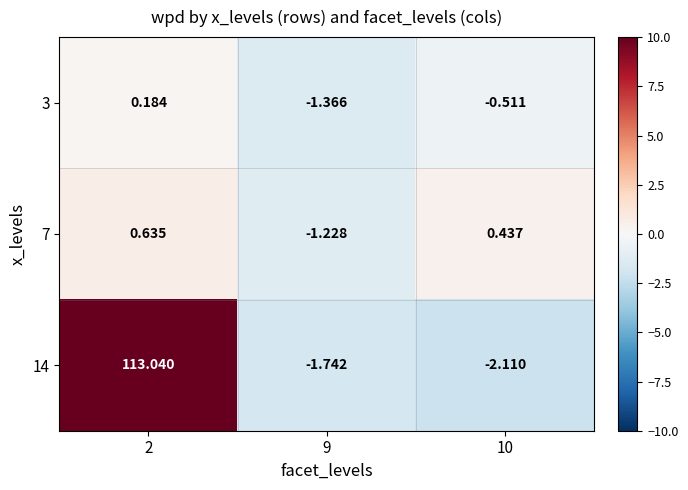

Is the value of 3 at 10 greater than the value of 7 at 2?

No